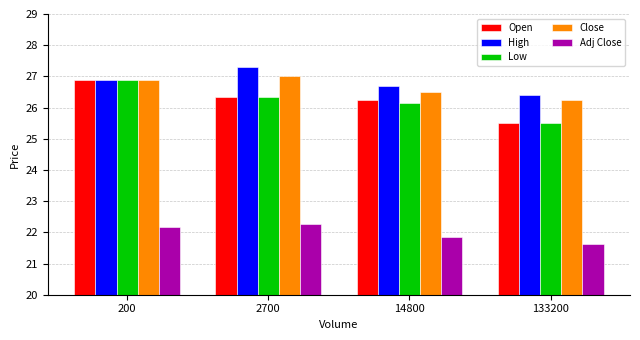

The value of High at 2700 is 27.3. True or false?

True